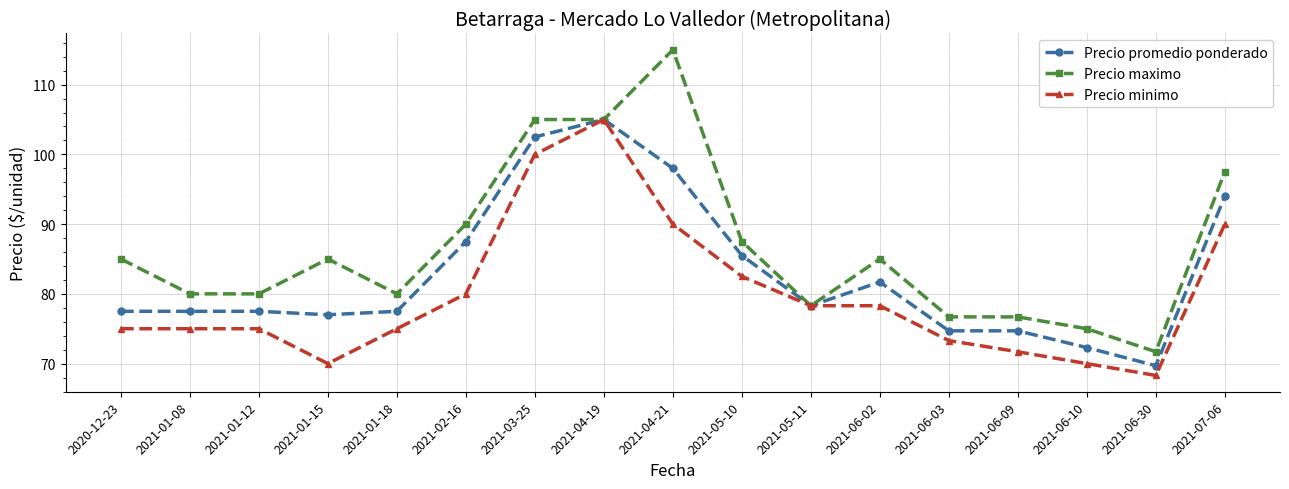

True or false: Precio maximo has more than 2 interior local peaks.

True